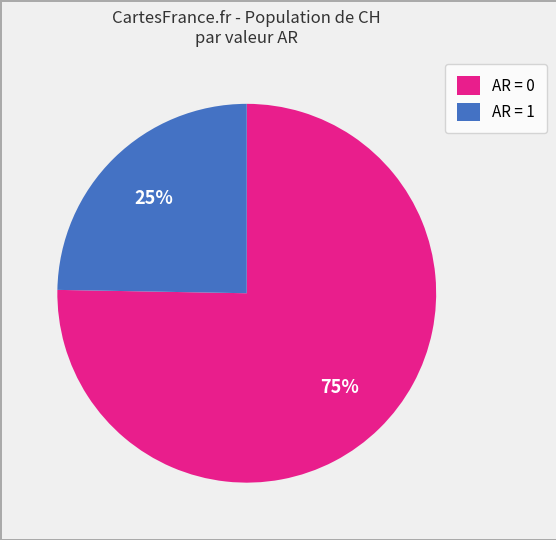

Which category has the biggest portion of the pie?

AR = 0